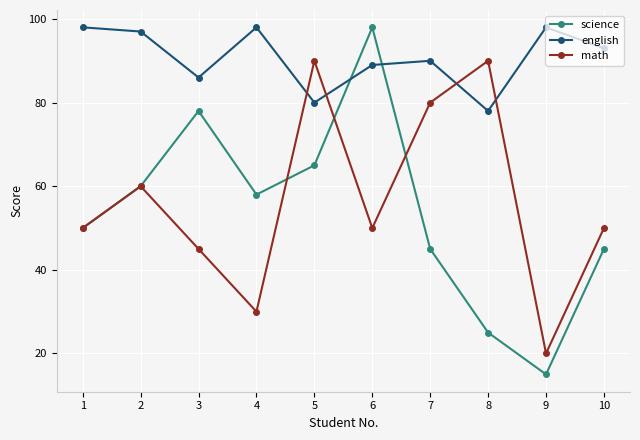

Is the value of english at 9 greater than the value of math at 8?

Yes